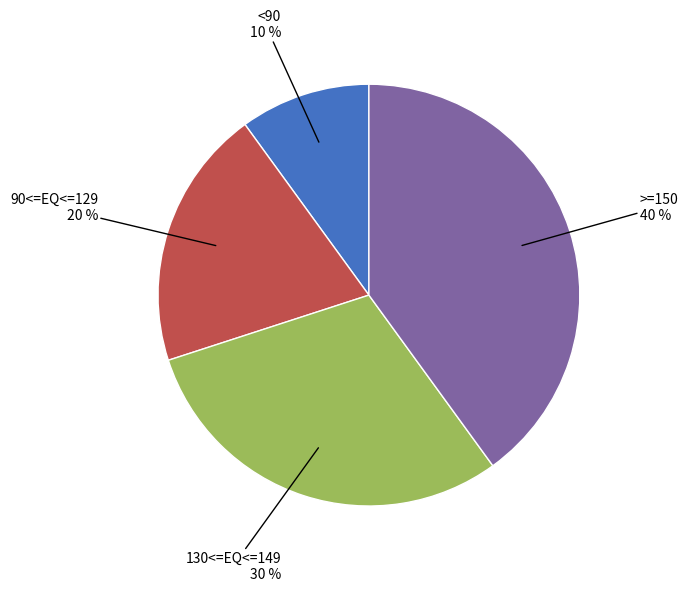

To the nearest percent, what is the difference between the largest and smallest slice percentages?

30%